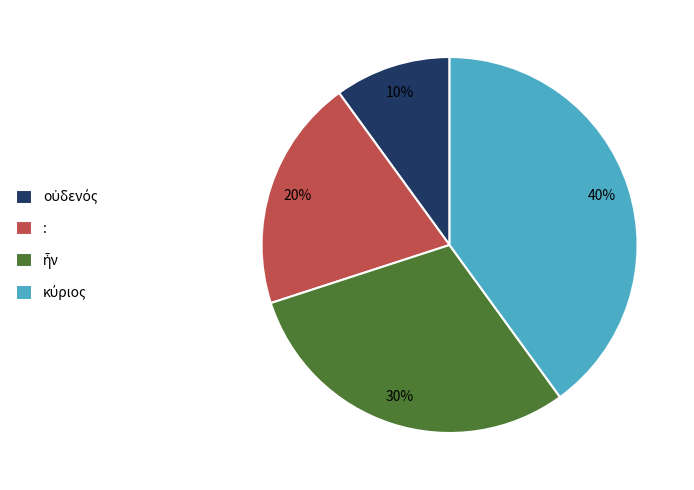

To the nearest percent, what is the average slice percentage?

25%